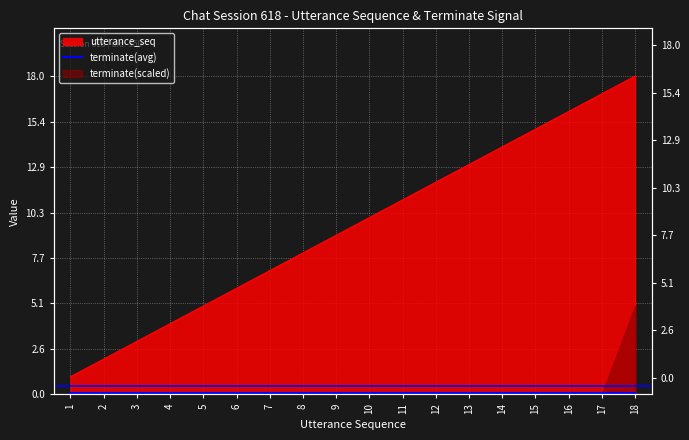

What is the ratio of the value at 1 to the value at 17?

0.1